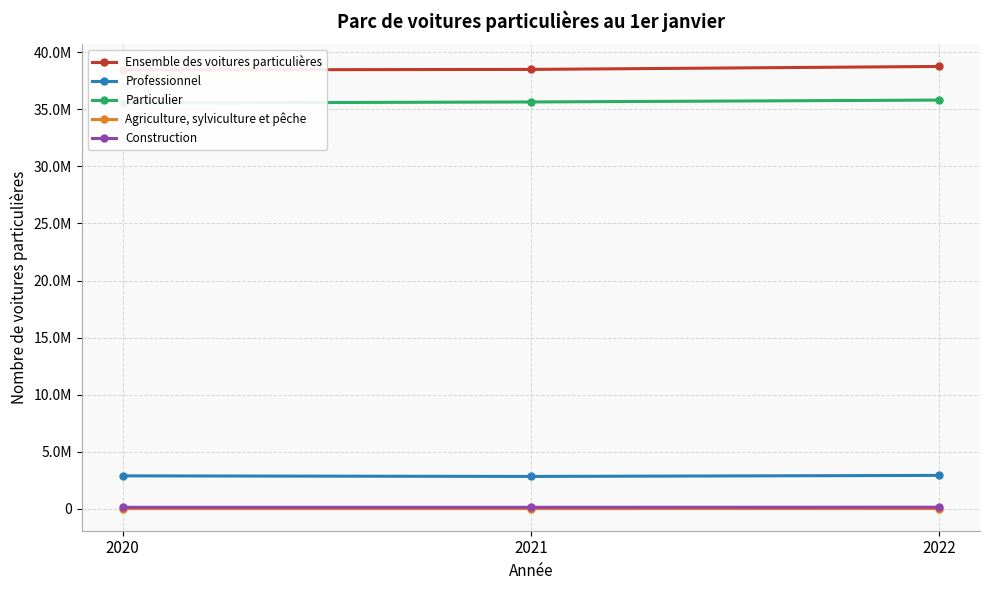

Is it true that Construction equals 243476.5 at 2021?

False